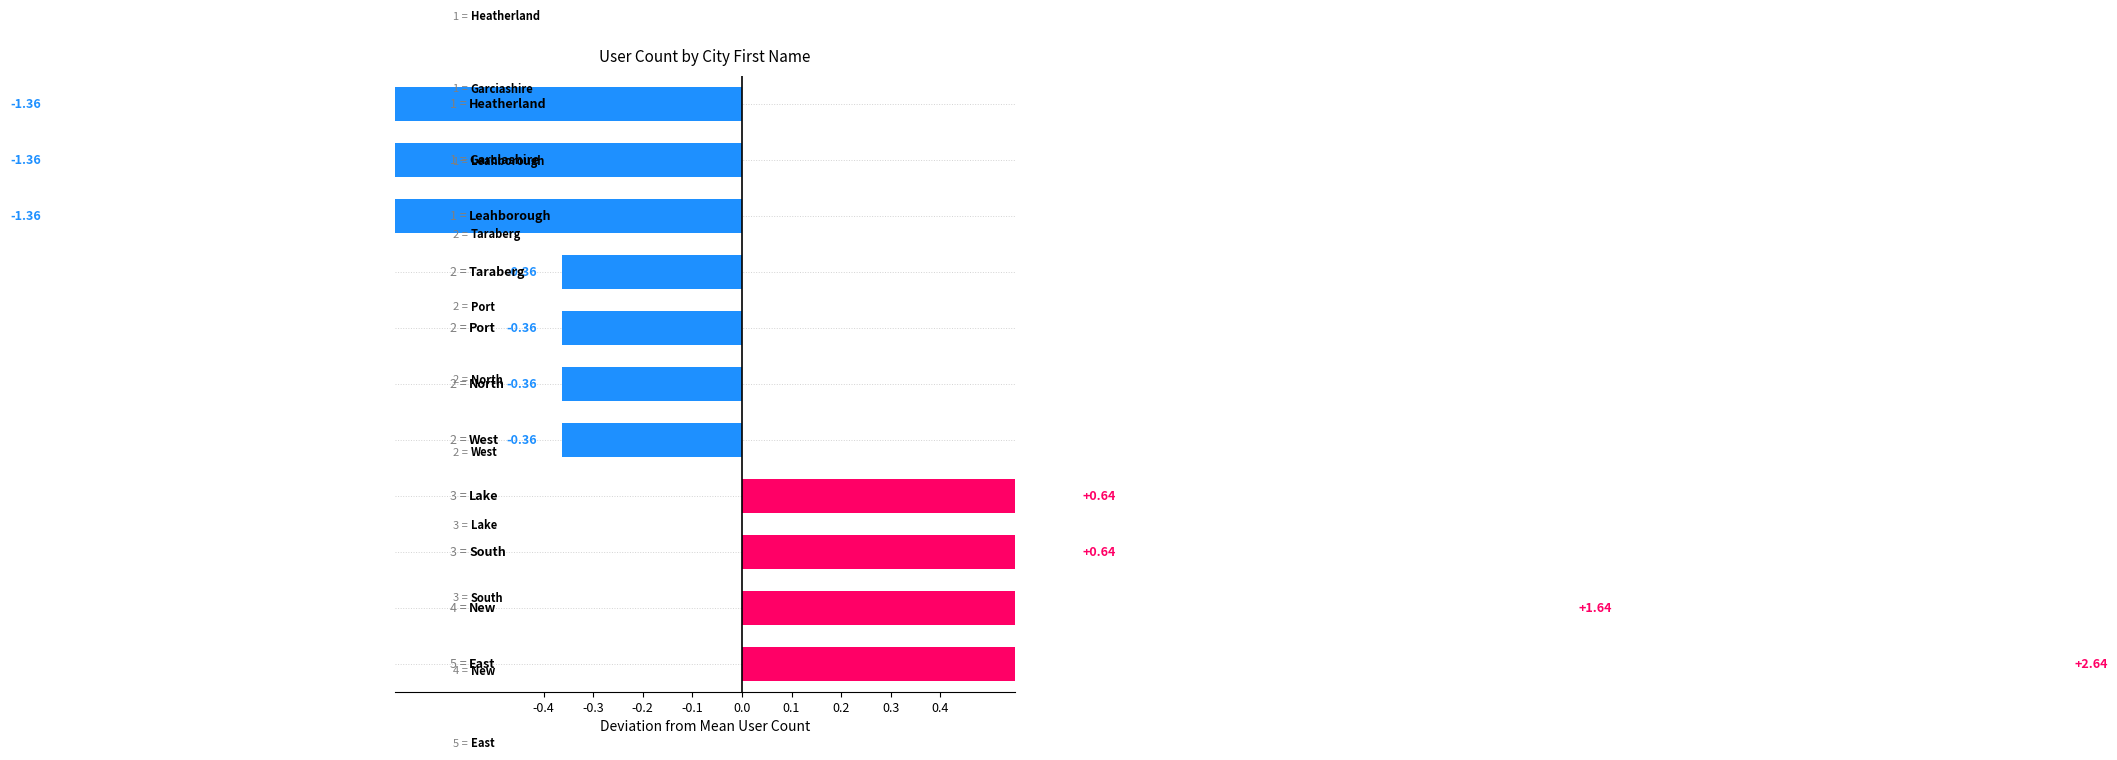

Reading left to right, list all the values displayed in this chart.

East=2.6	New=1.6	South=0.6	Lake=0.6	West=-0.4	North=-0.4	Port=-0.4	Taraberg=-0.4	Leahborough=-1.4	Garciashire=-1.4	Heatherland=-1.4